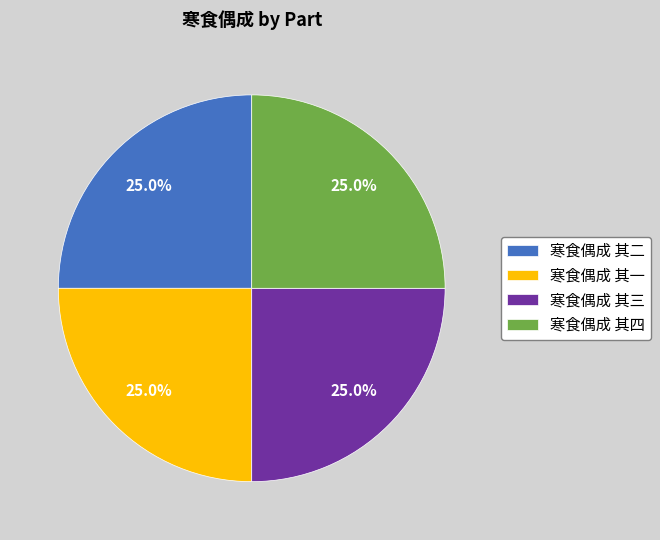

What is the total percentage of 寒食偶成 其四 and 寒食偶成 其一?

50.0%